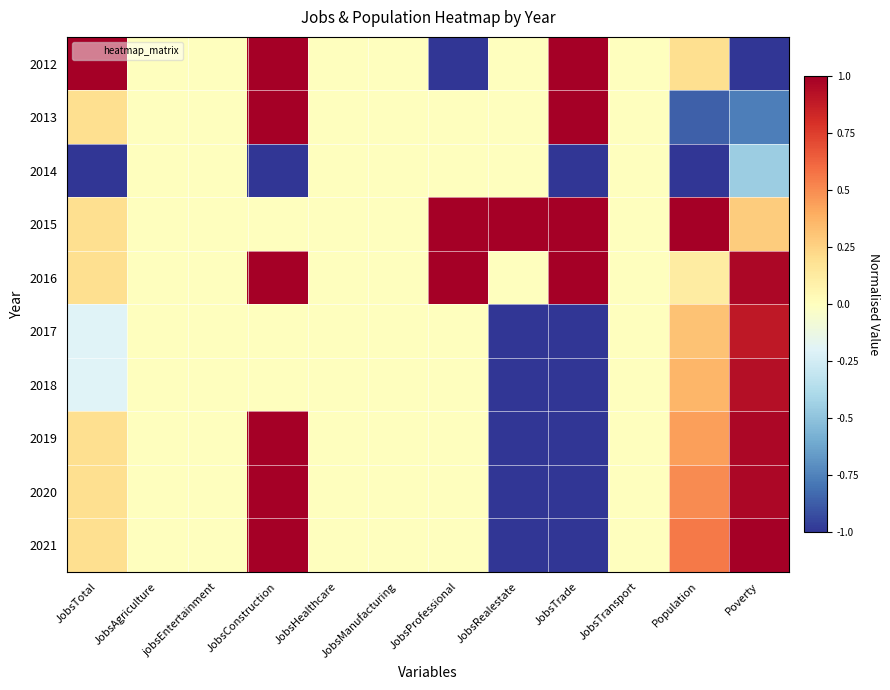

At which category is the sum across all series the highest?

JobsConstruction